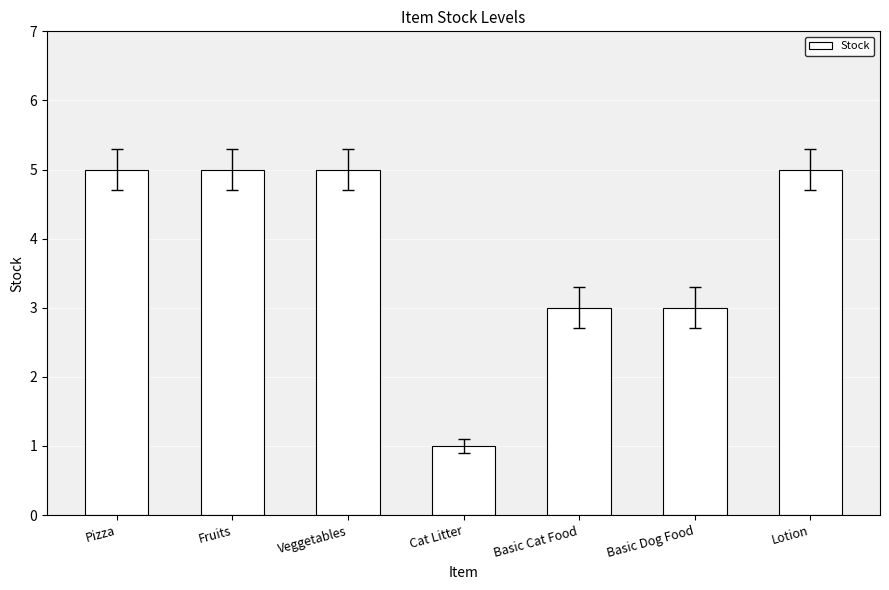

Reading right to left, extract all data points from this chart.

5	3	3	1	5	5	5